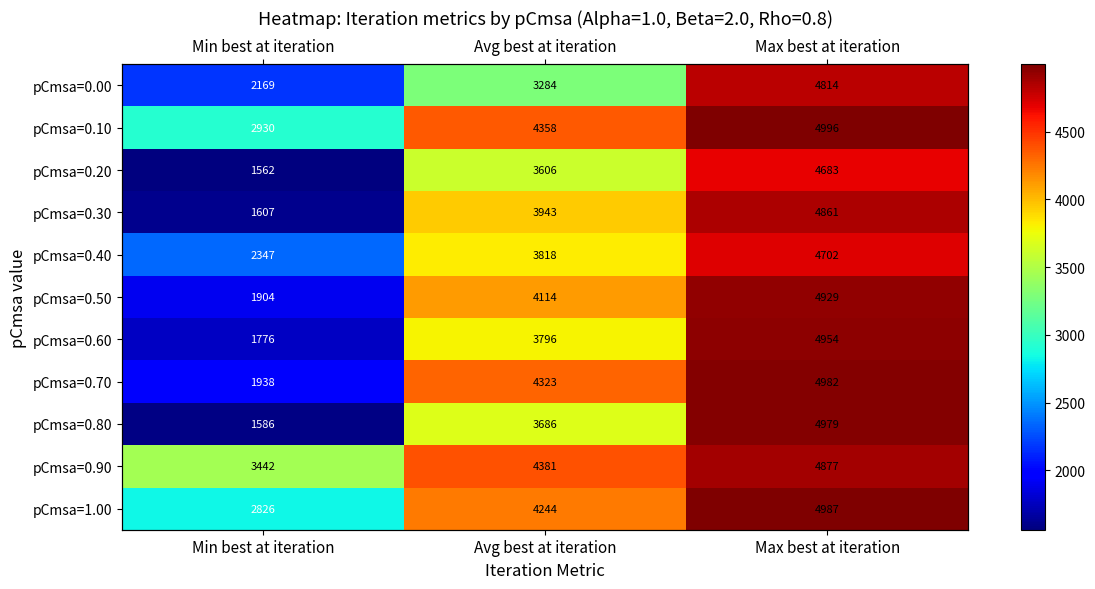

Which series has the largest total across all categories?

pCmsa=0.90